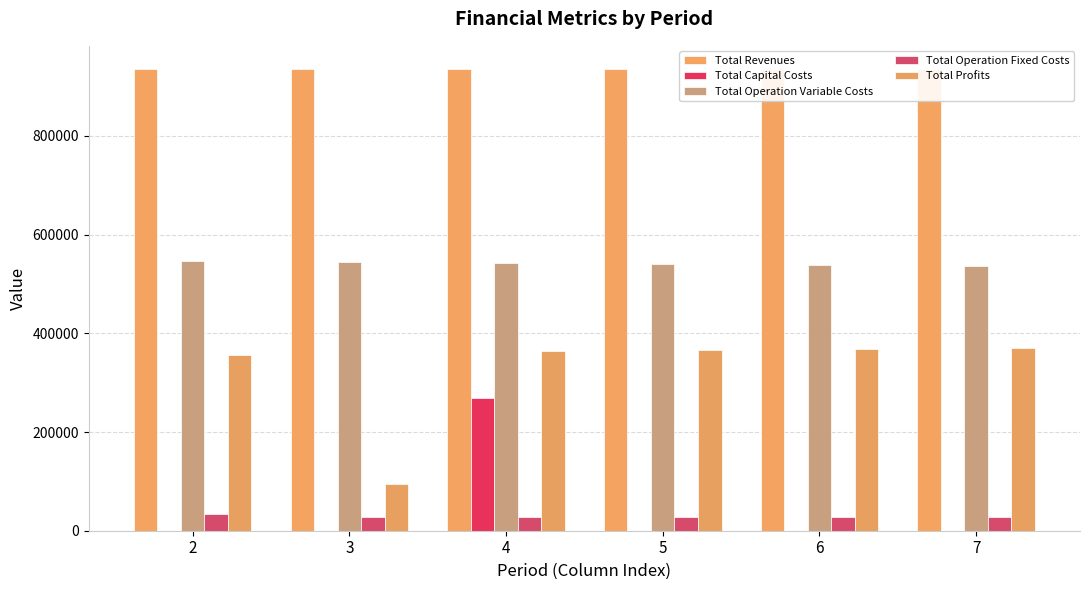

At which category does the chart reach its minimum across all series?

2